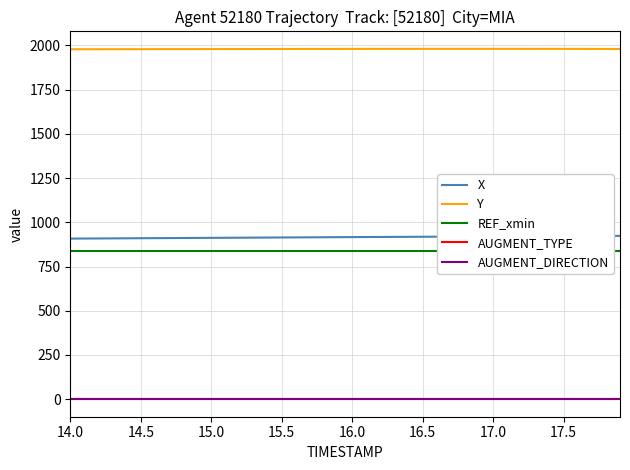

What are all the series names shown in the legend?

X, Y, REF_xmin, AUGMENT_TYPE, AUGMENT_DIRECTION